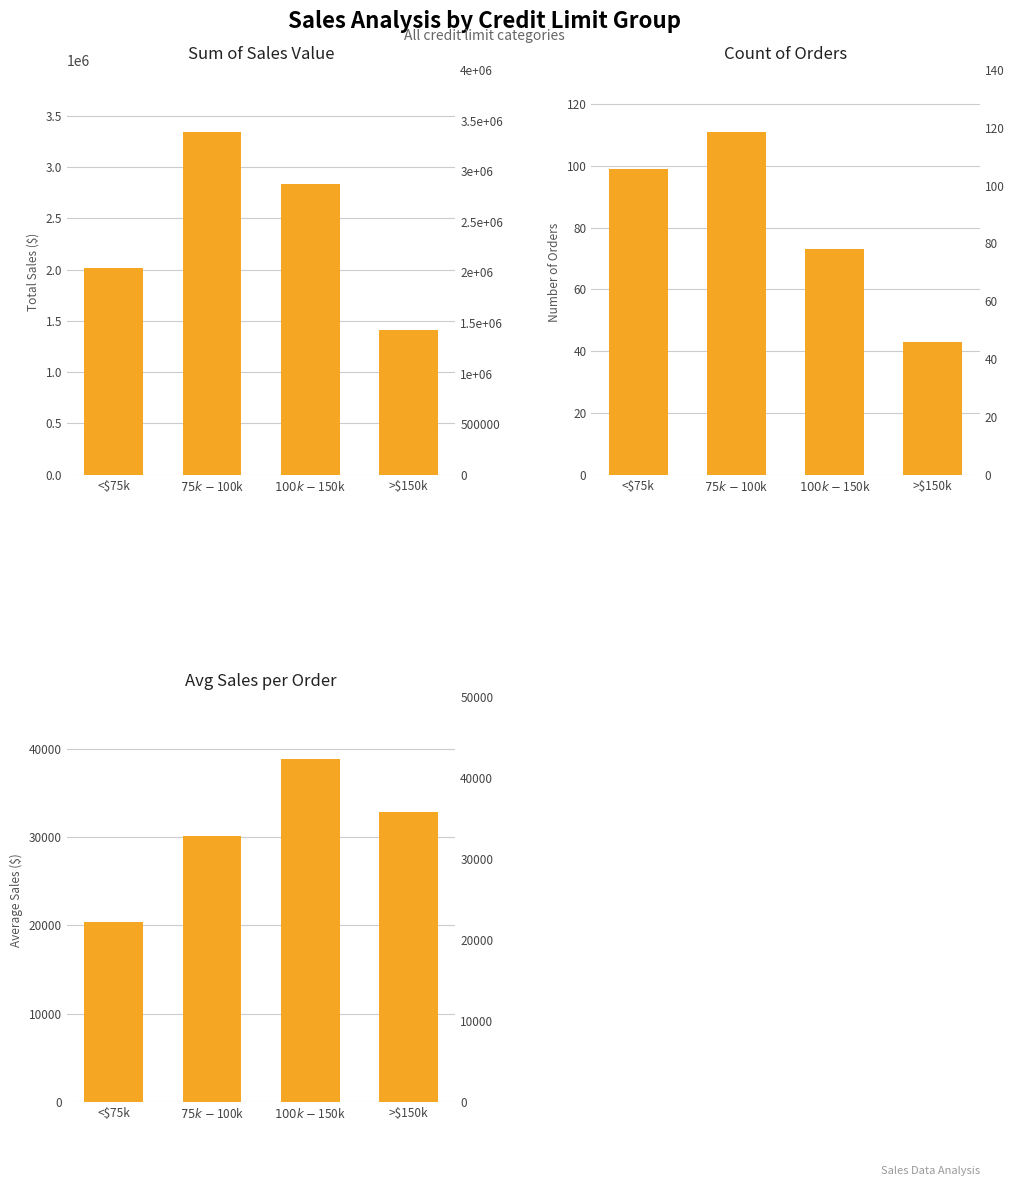

Reading left to right, what are all the values shown in this chart?

Sum of Sales Value: <$75k=2012655.7	$75k-$100k=3344344.8	$100k-$150k=2834673.3	>$150k=1412516.9
Count of Orders: <$75k=99.0	$75k-$100k=111.0	$100k-$150k=73.0	>$150k=43.0
Avg Sales per Order: <$75k=20329.9	$75k-$100k=30129.2	$100k-$150k=38831.1	>$150k=32849.2